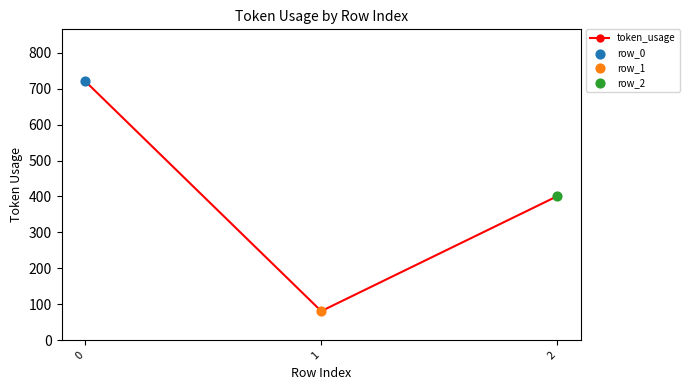

What is the change in value from 0 to 2?

-320